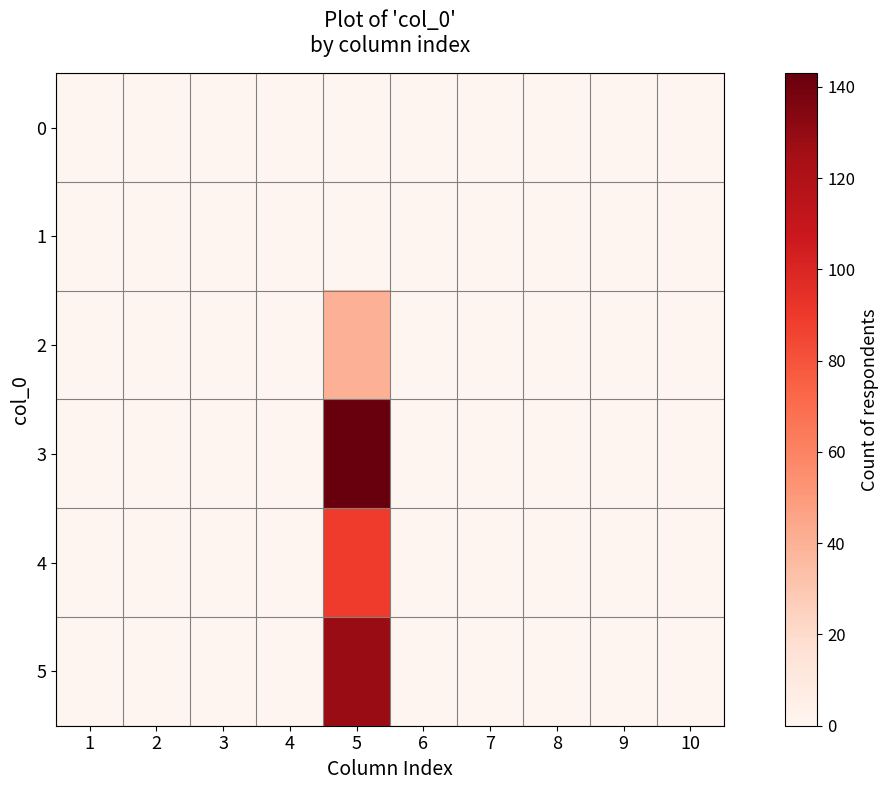

Reading left to right, extract all data points from this chart.

0: 1=0	2=0	3=0	4=0	5=0	6=0	7=0	8=0	9=0	10=0
1: 1=0	2=0	3=0	4=0	5=0	6=0	7=0	8=0	9=0	10=0
2: 1=0	2=0	3=0	4=0	5=40	6=0	7=0	8=0	9=0	10=0
3: 1=0	2=0	3=0	4=0	5=143	6=0	7=0	8=0	9=0	10=0
4: 1=0	2=0	3=0	4=0	5=89	6=0	7=0	8=0	9=0	10=0
5: 1=0	2=0	3=0	4=0	5=128	6=0	7=0	8=0	9=0	10=0